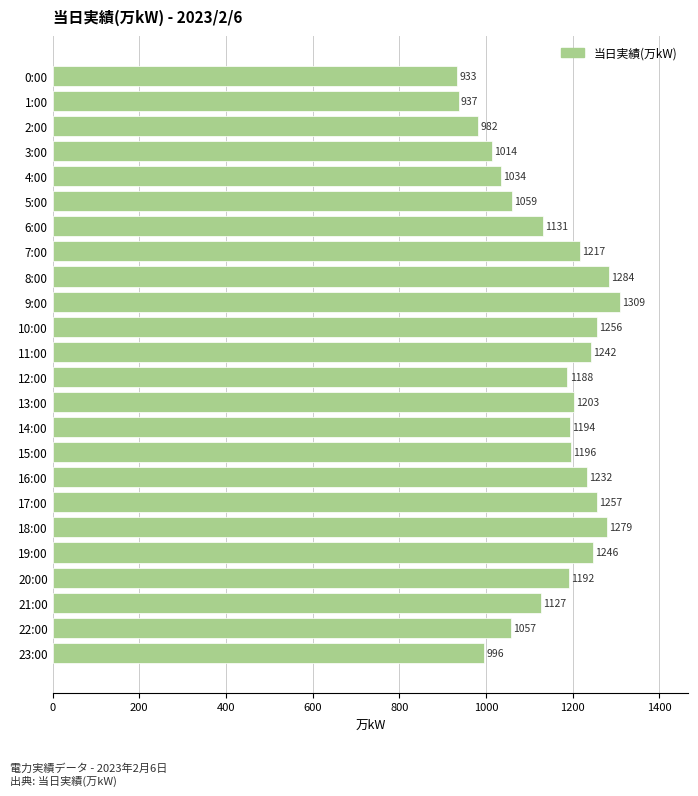

Between 2:00 and 4:00, which is larger?

4:00